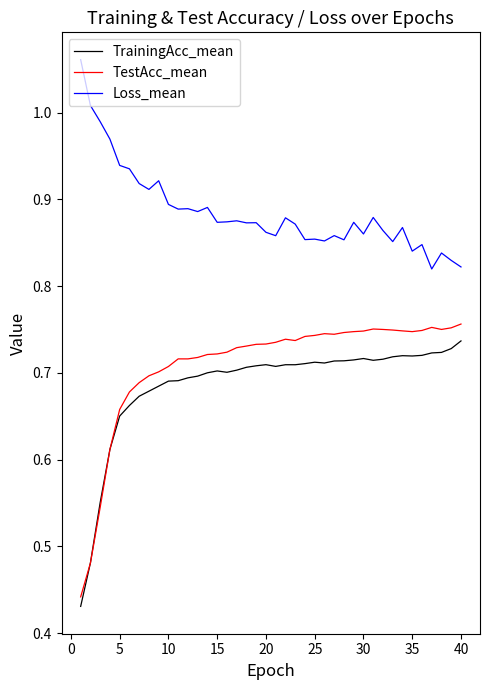

Which series has the widest spread of values?

TestAcc_mean